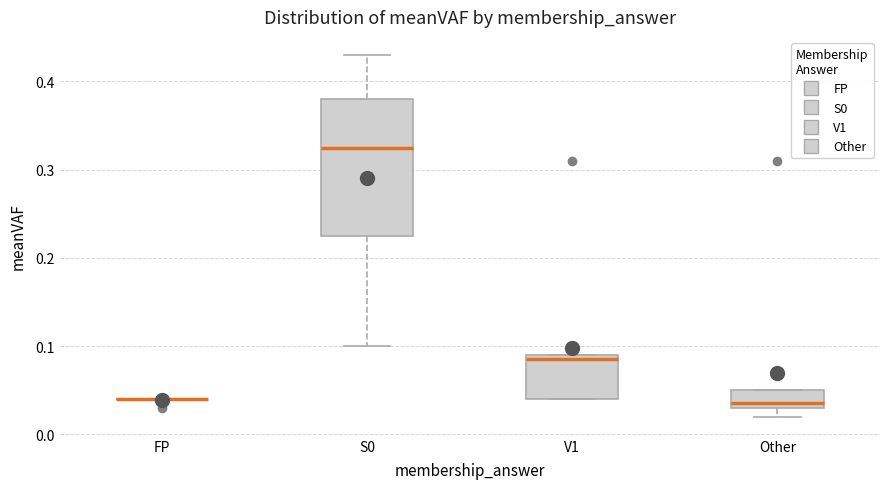

Which box is the tallest, from its lower edge to its upper edge?

S0